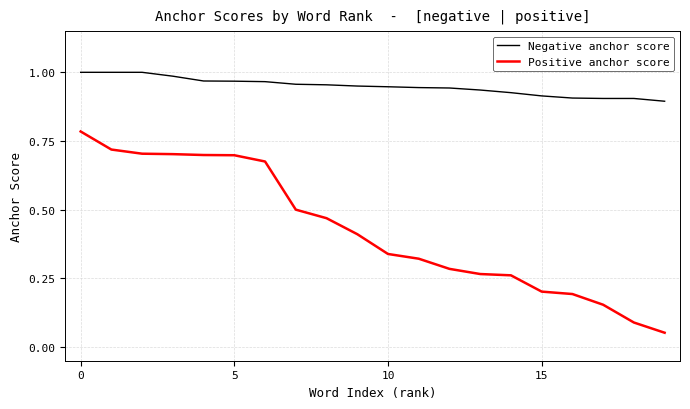

Does the chart display data point markers on the line(s)?

No